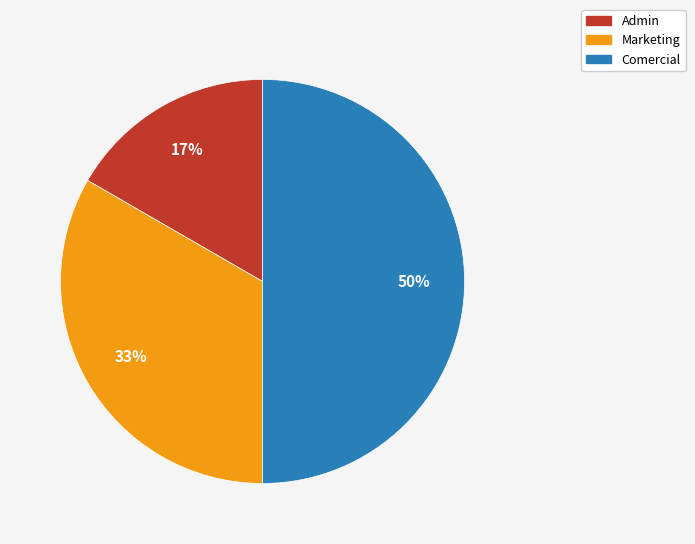

Does Marketing account for over 50% of the chart?

No